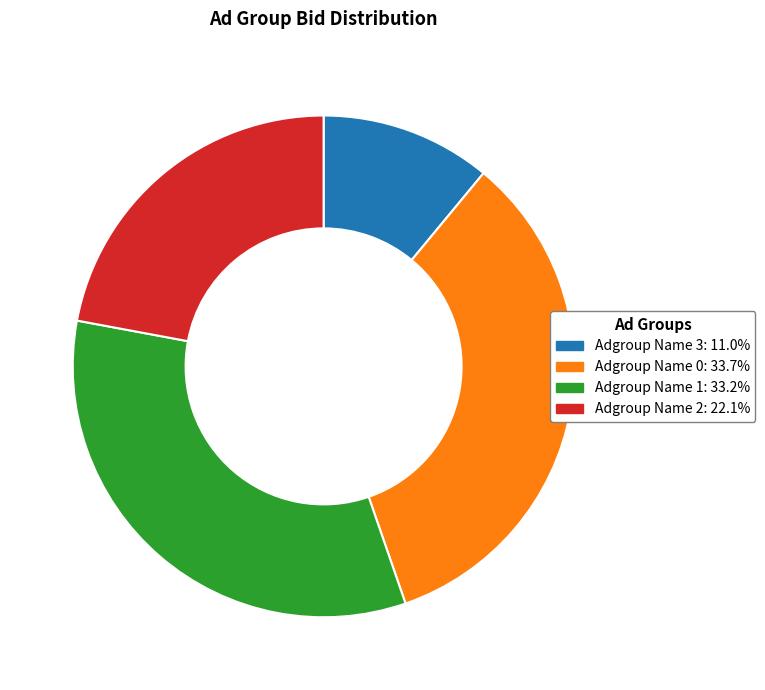

Approximately how many times larger is the value at Adgroup Name 2 compared to Adgroup Name 0?

0.7